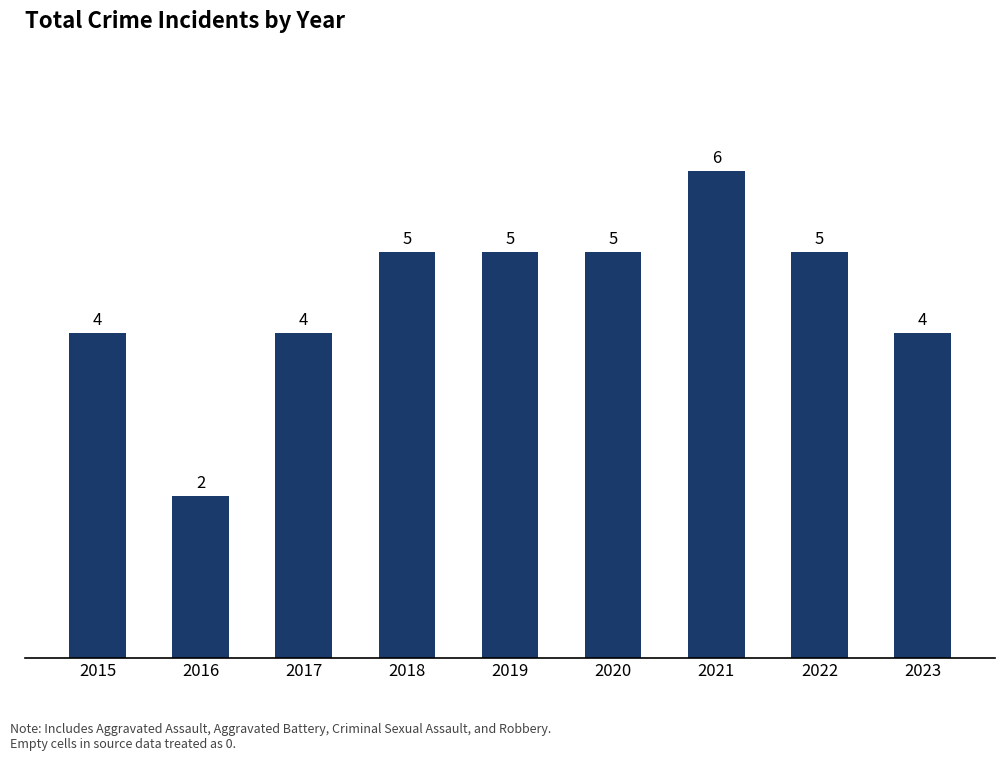

What is the average value?

4